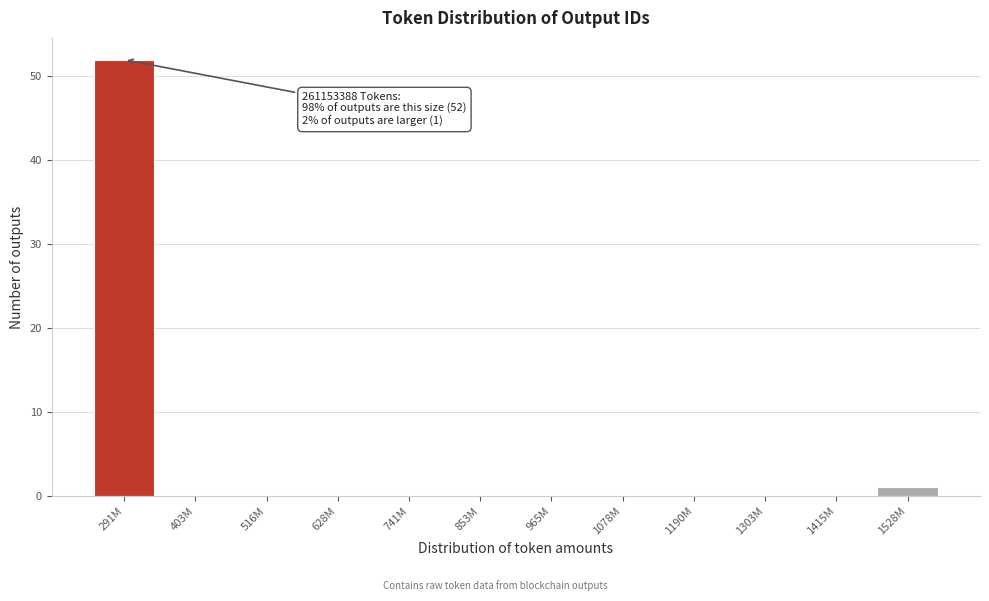

Reading right to left, extract all data points from this chart.

1528M=1	1415M=0	1303M=0	1190M=0	1078M=0	965M=0	853M=0	741M=0	628M=0	516M=0	403M=0	291M=52